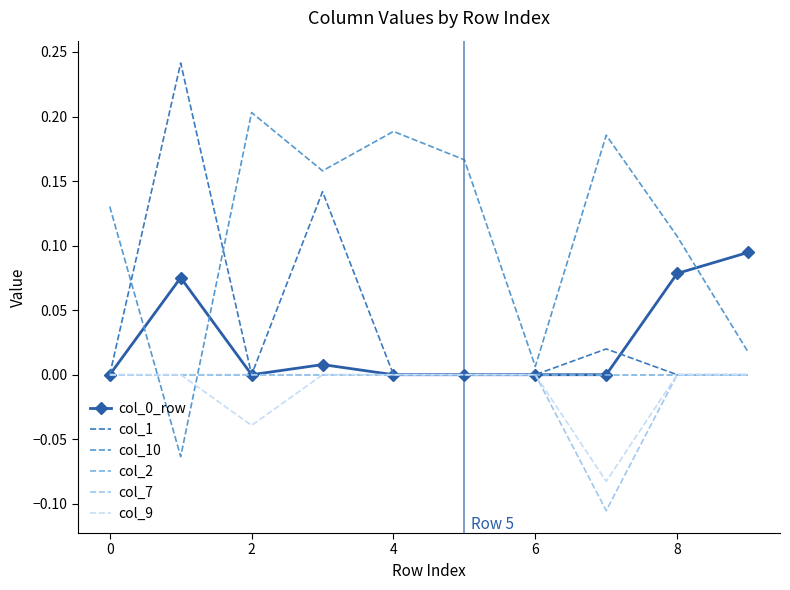

At how many categories does at least one series exceed 0?

10